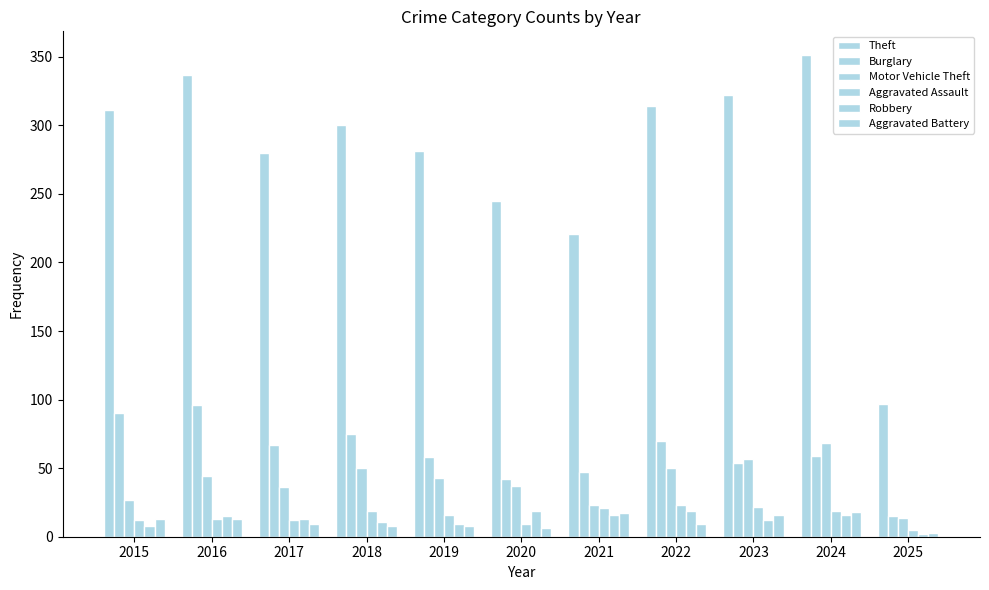

What is the greatest value displayed?

351